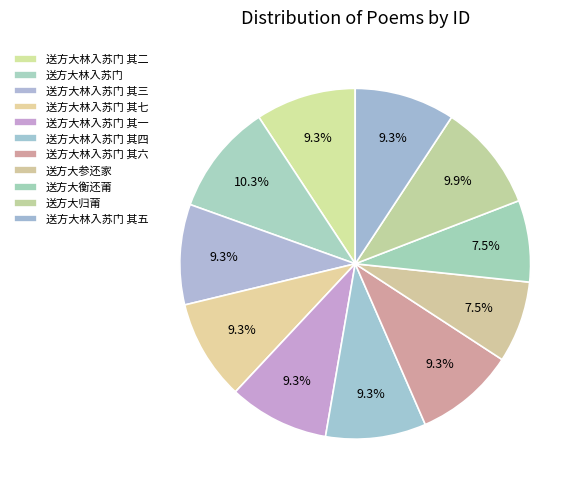

Is there a majority slice in this chart?

No